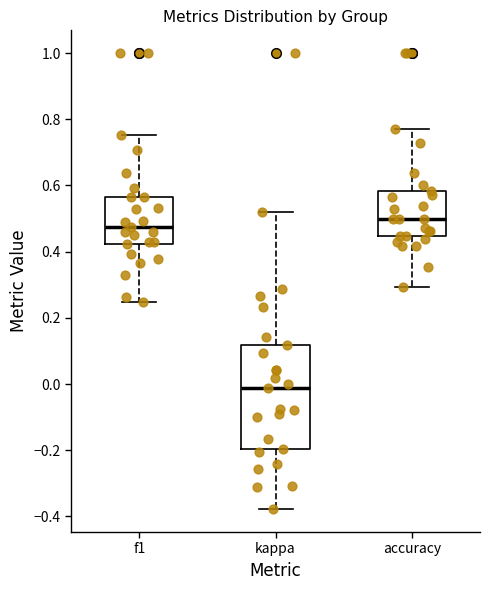

Where does the median line of the box for kappa sit on the y-axis? The values are not printed on the chart, so give them approximately, as read against the axis.

-0.02